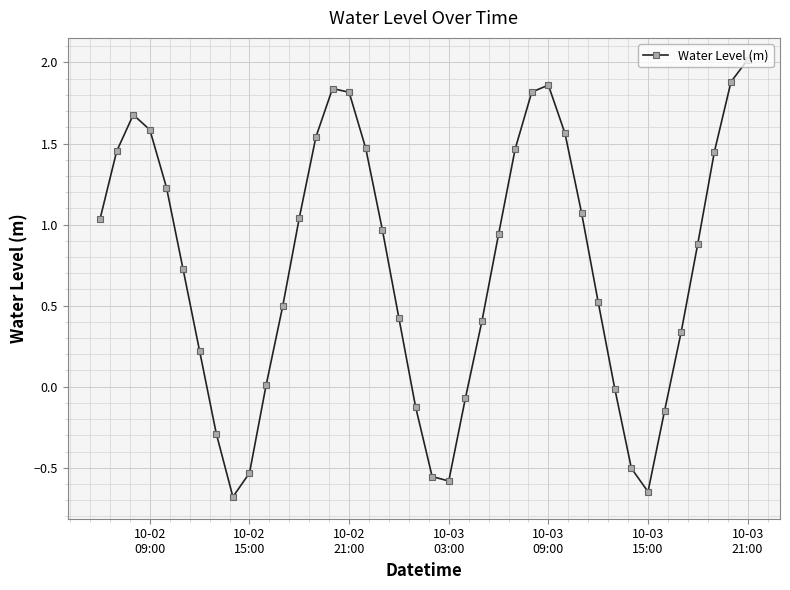

What is the greatest value displayed?

2.0